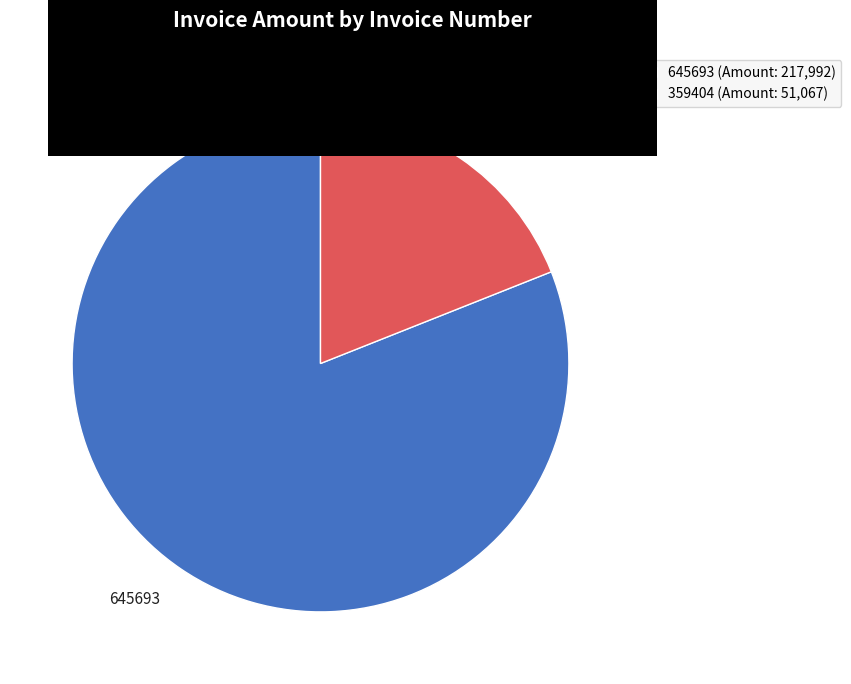

How many slices are in this pie chart?

2